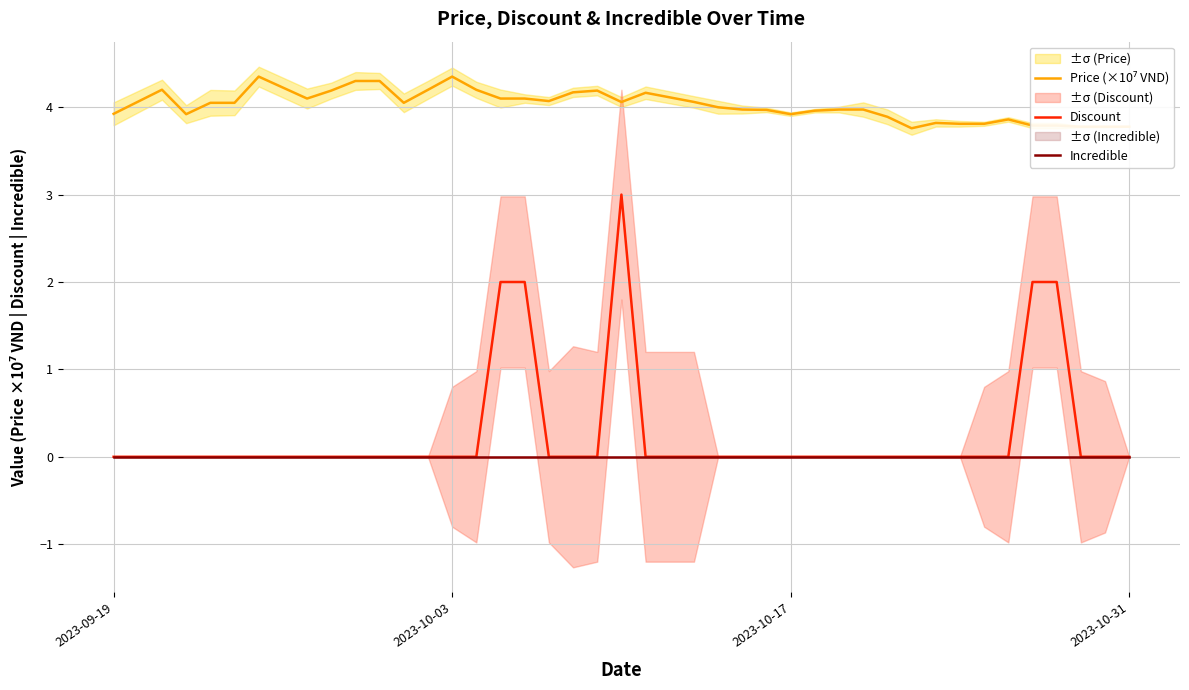

In Price (×10⁷ VND), how many points are higher than both neighbors (excluding endpoints)?

7